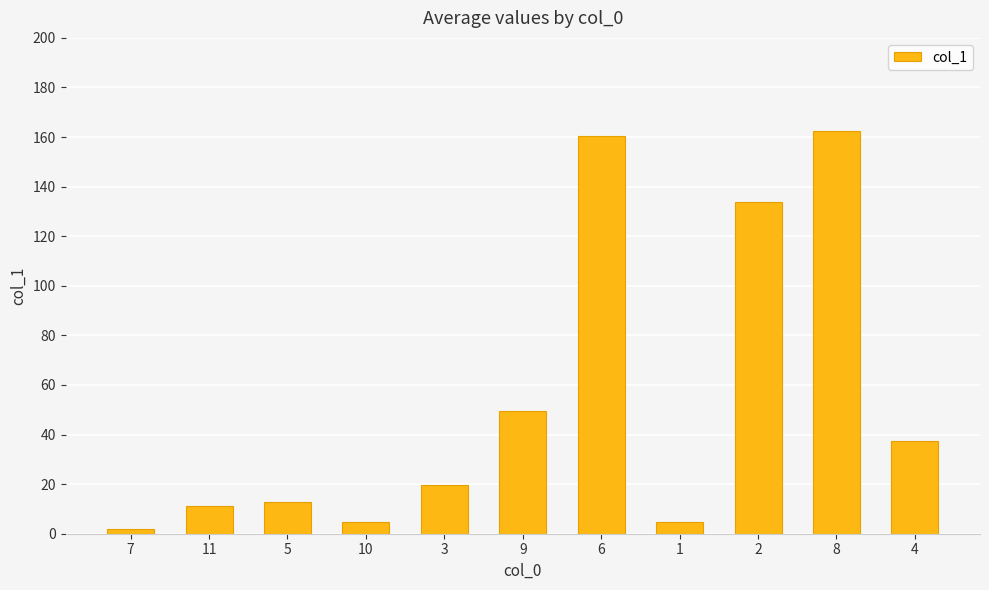

True or false: the data shows 12.8 at 5.

True